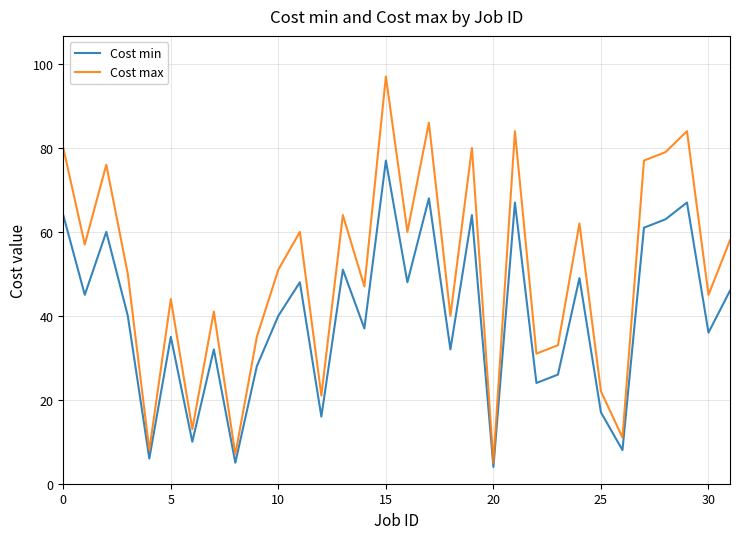

Which series has the largest range (max minus min)?

Cost max